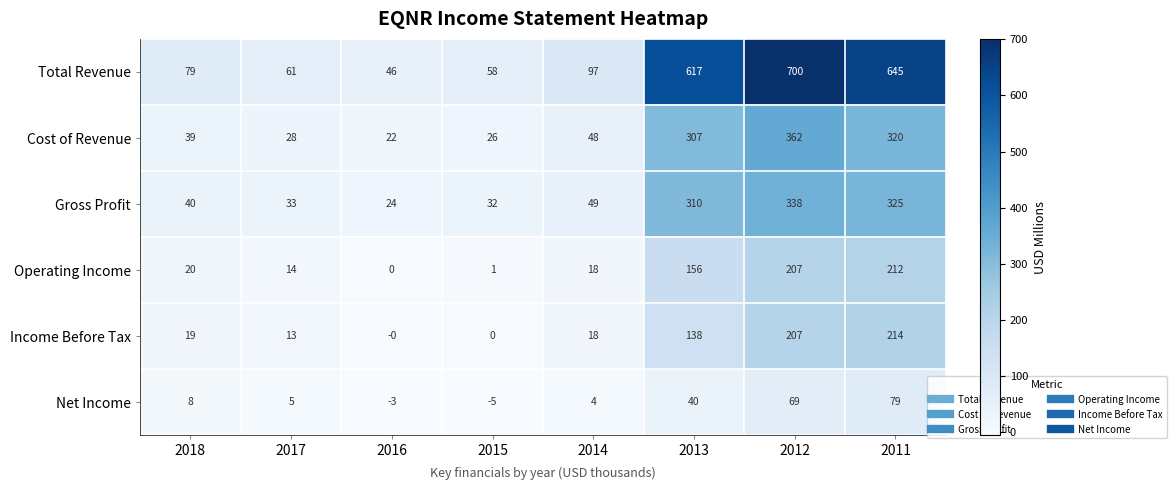

At which label is Gross Profit closest to 181?

2013